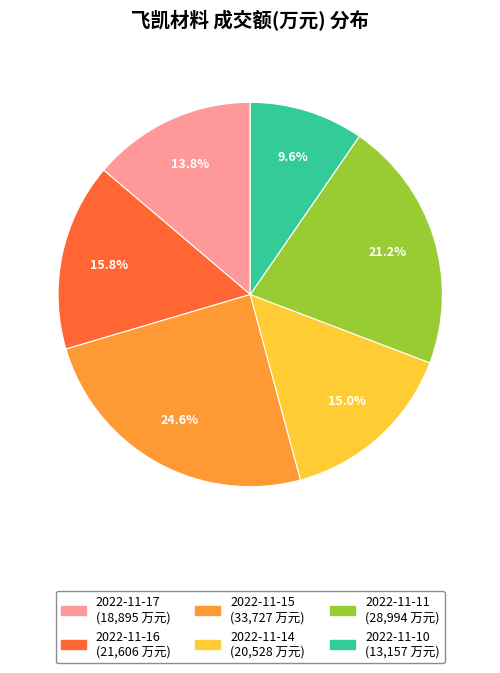

What percentage do 2022-11-16 and 2022-11-10 together represent?

25.4%